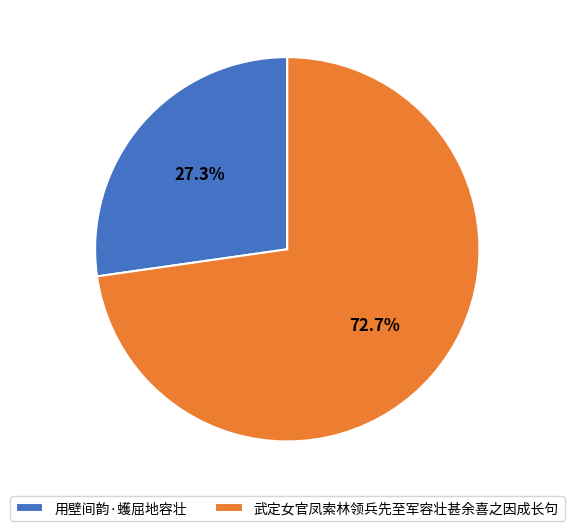

Does 用壁间韵·蠖屈地容壮 account for over 50% of the chart?

No